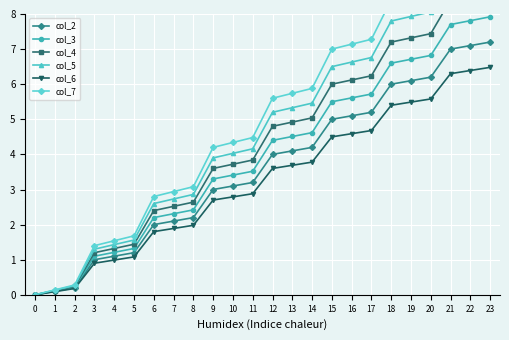

Reading left to right, what are all the values shown in this chart?

col_2: 0=0.0	1=0.1	2=0.2	3=1.0	4=1.1	5=1.2	6=2.0	7=2.1	8=2.2	9=3.0	10=3.1	11=3.2	12=4.0	13=4.1	14=4.2	15=5.0	16=5.1	17=5.2	18=6.0	19=6.1	20=6.2	21=7.0	22=7.1	23=7.2
col_3: 0=0.0	1=0.1	2=0.2	3=1.1	4=1.2	5=1.3	6=2.2	7=2.3	8=2.4	9=3.3	10=3.4	11=3.5	12=4.4	13=4.5	14=4.6	15=5.5	16=5.6	17=5.7	18=6.6	19=6.7	20=6.8	21=7.7	22=7.8	23=7.9
col_4: 0=0.0	1=0.1	2=0.2	3=1.2	4=1.3	5=1.4	6=2.4	7=2.5	8=2.6	9=3.6	10=3.7	11=3.8	12=4.8	13=4.9	14=5.0	15=6.0	16=6.1	17=6.2	18=7.2	19=7.3	20=7.4	21=8.4	22=8.5	23=8.6
col_5: 0=0.0	1=0.1	2=0.3	3=1.3	4=1.4	5=1.6	6=2.6	7=2.7	8=2.9	9=3.9	10=4.0	11=4.2	12=5.2	13=5.3	14=5.5	15=6.5	16=6.6	17=6.8	18=7.8	19=7.9	20=8.1	21=9.1	22=9.2	23=9.4
col_6: 0=0.0	1=0.1	2=0.2	3=0.9	4=1.0	5=1.1	6=1.8	7=1.9	8=2.0	9=2.7	10=2.8	11=2.9	12=3.6	13=3.7	14=3.8	15=4.5	16=4.6	17=4.7	18=5.4	19=5.5	20=5.6	21=6.3	22=6.4	23=6.5
col_7: 0=0.0	1=0.1	2=0.3	3=1.4	4=1.5	5=1.7	6=2.8	7=2.9	8=3.1	9=4.2	10=4.3	11=4.5	12=5.6	13=5.7	14=5.9	15=7.0	16=7.1	17=7.3	18=8.4	19=8.5	20=8.7	21=9.8	22=9.9	23=10.1